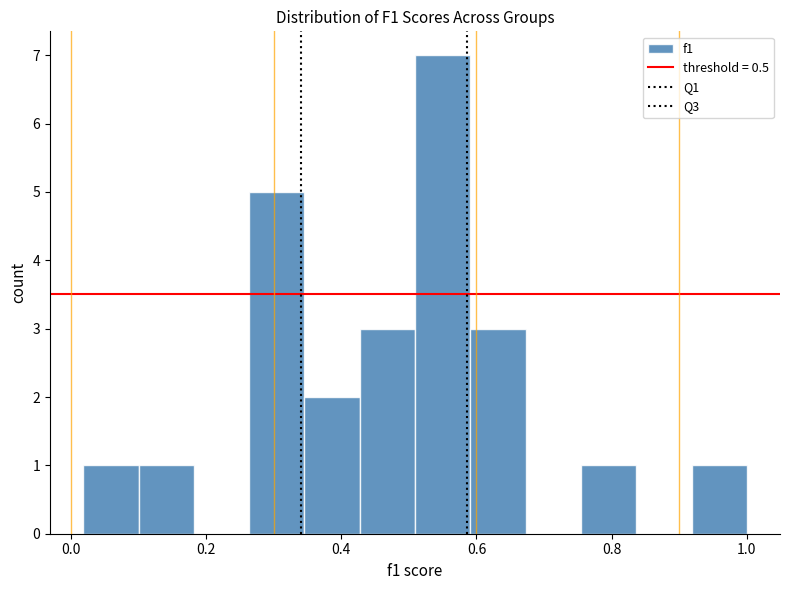

What is the height of the bar covering 0.26 to 0.34 on the x-axis? Neither the bar edges nor the heights are printed on the chart, so give them approximately, as read against the axes.

5